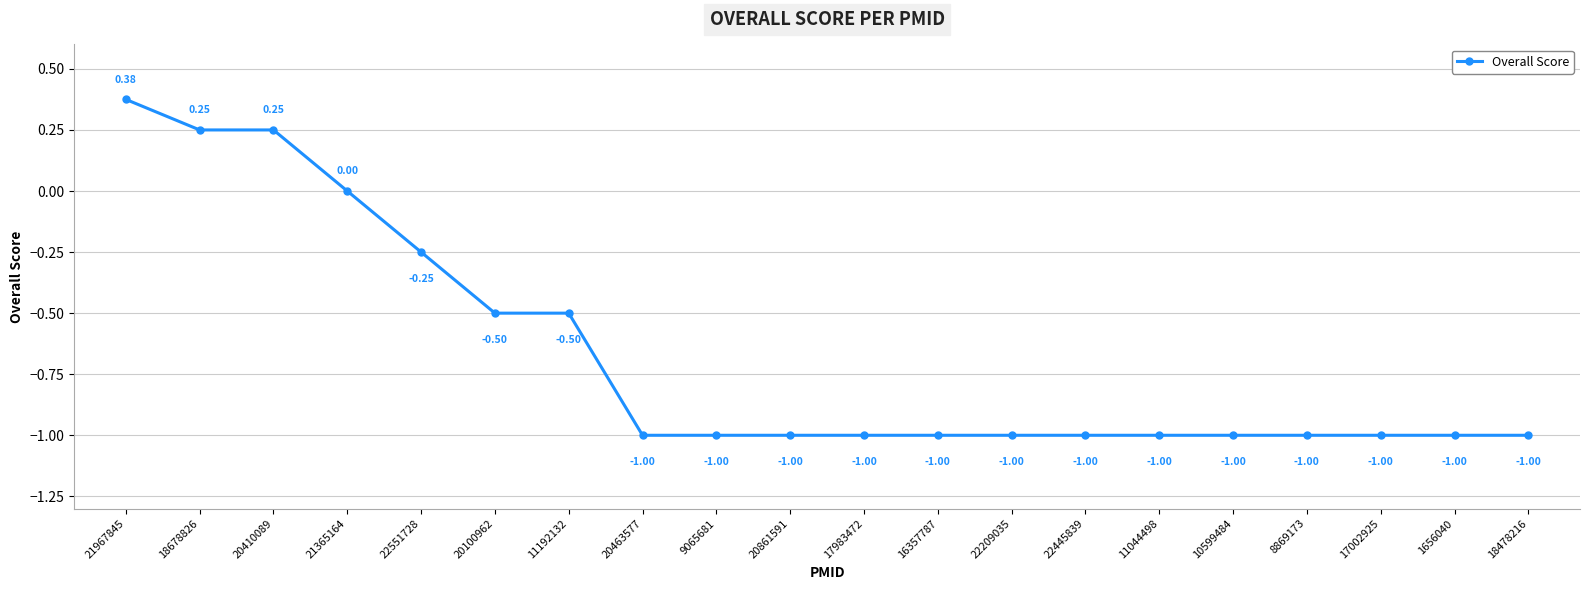

Count the values in the range -1 to 0.

17